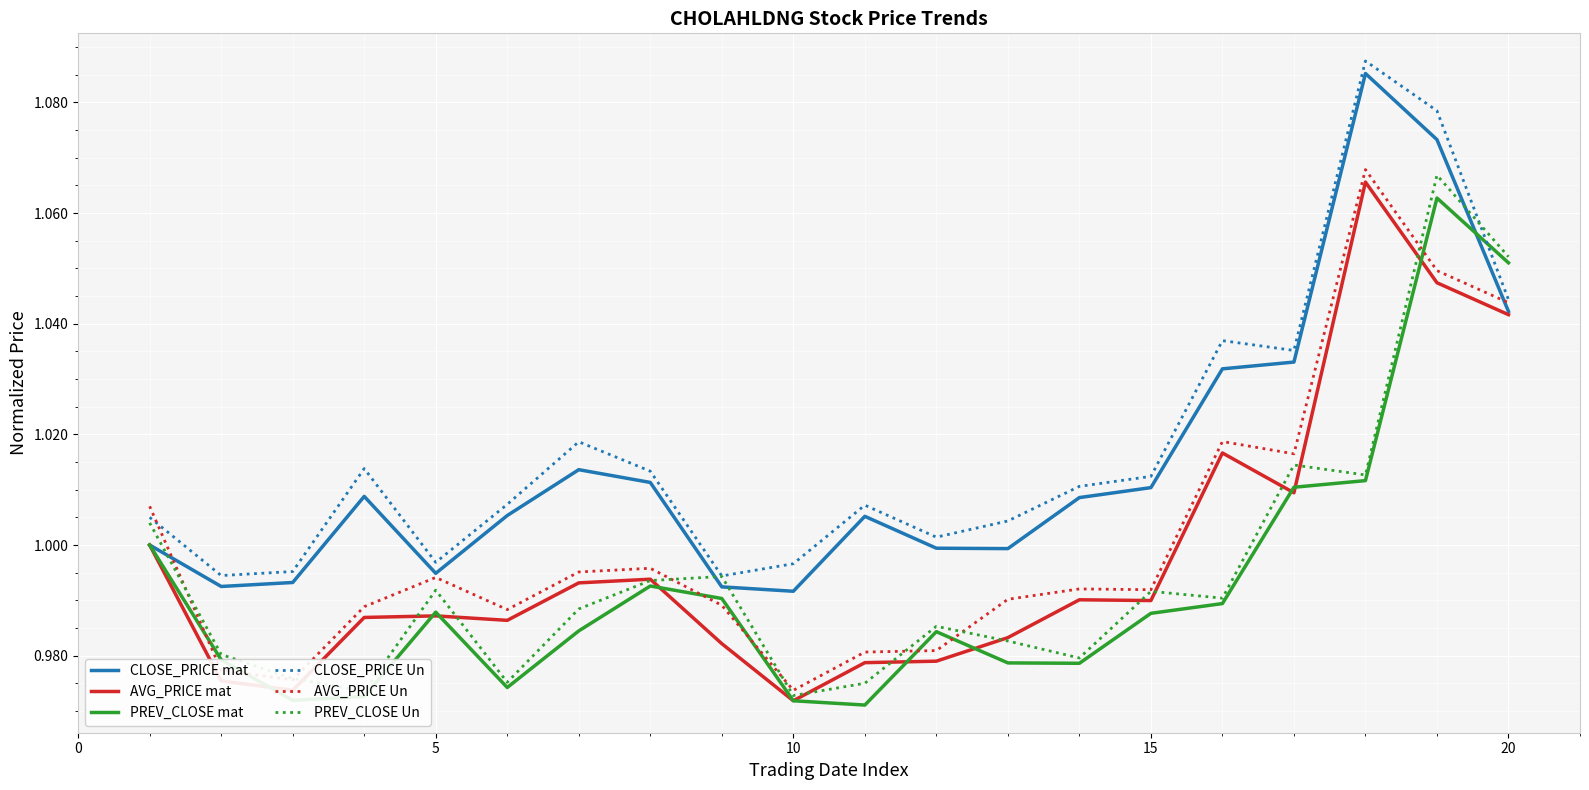

At how many categories does at least one series exceed 1?

15